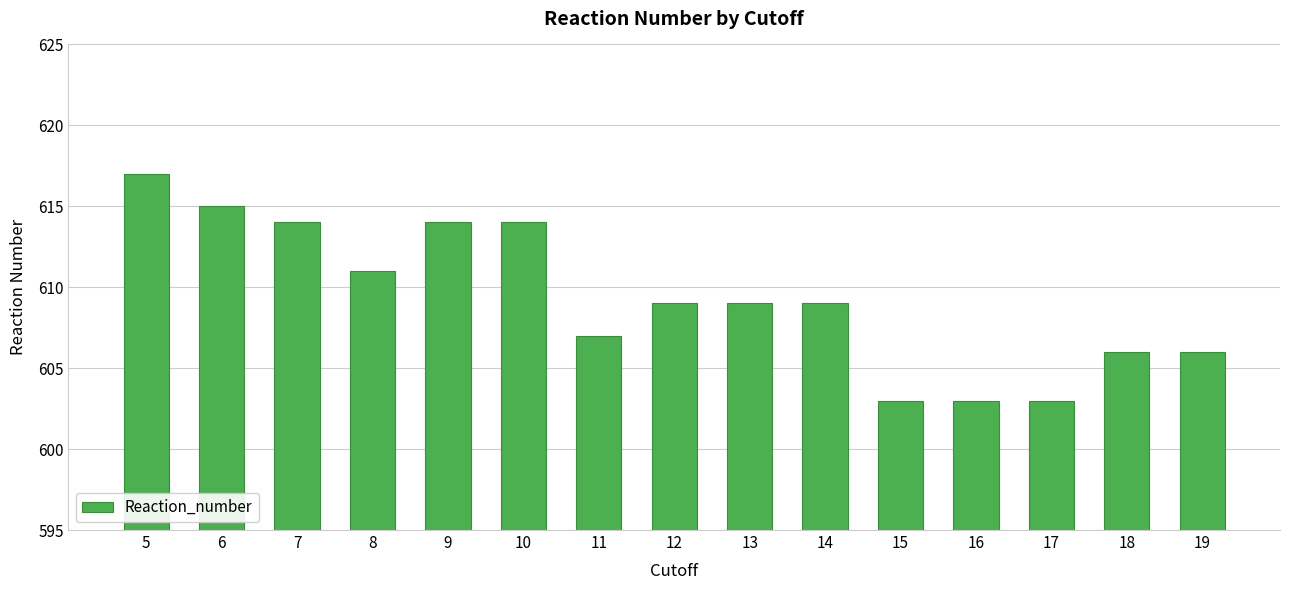

What is the smallest value displayed?

603